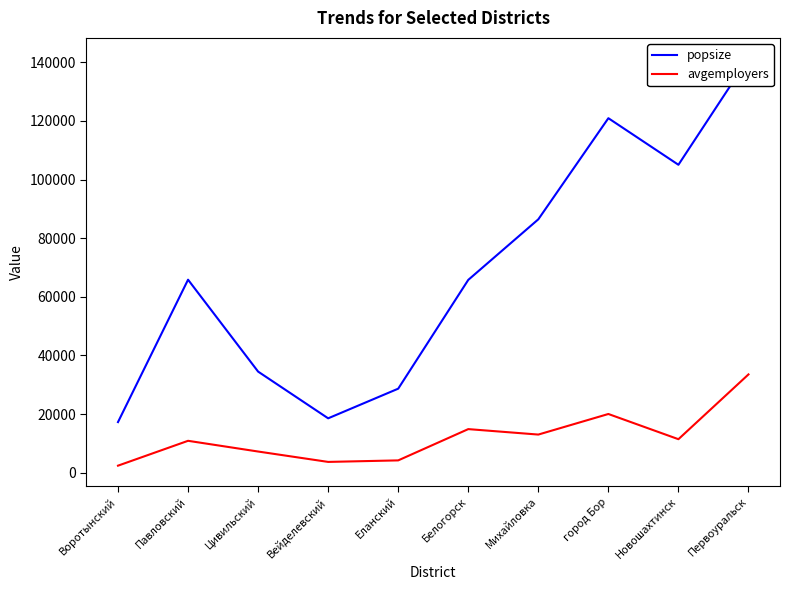

The avgemployers series shows 33537 at Первоуральск. True or false?

True